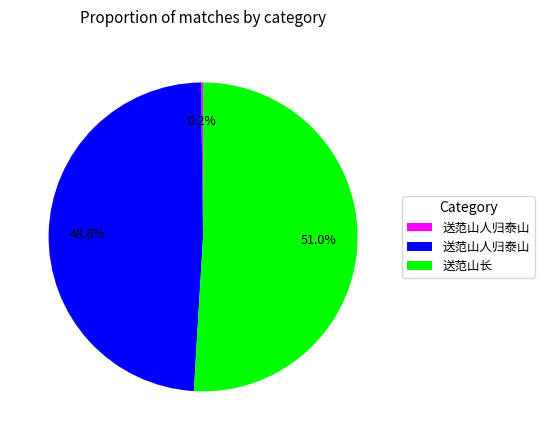

Is there a majority slice in this chart?

Yes